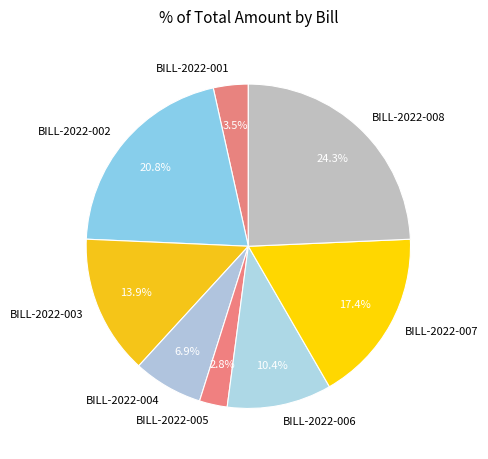

True or false: BILL-2022-006 accounts for 25% of the total.

False